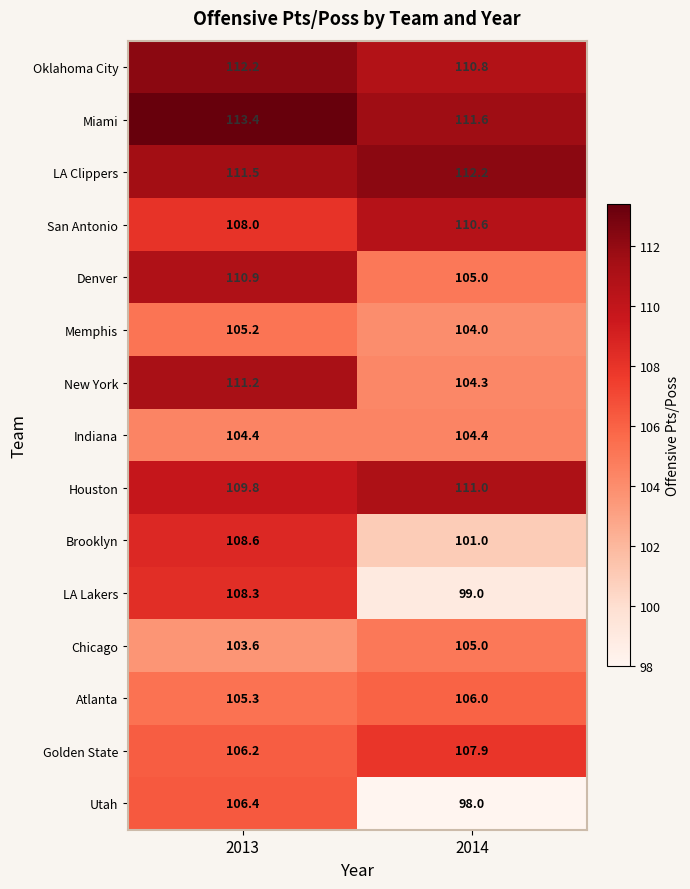

Which series has the largest total across all categories?

Miami